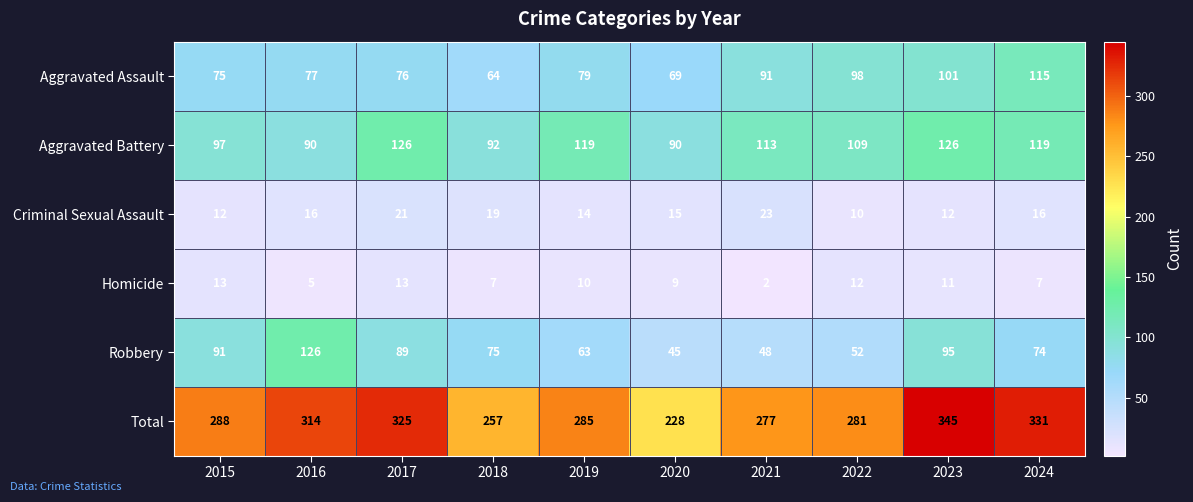

How many series are shown in this chart?

6